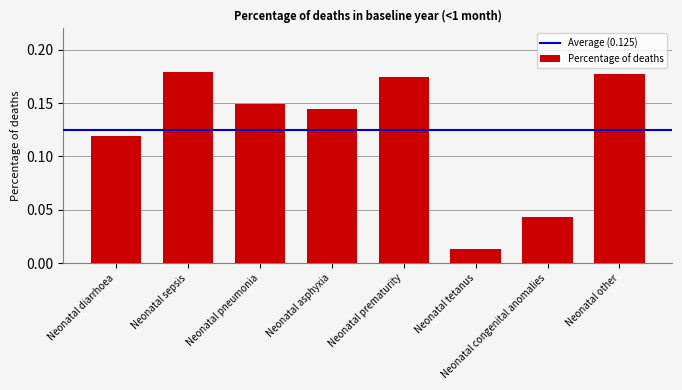

The chart shows a value of 0.2 at Neonatal asphyxia. True or false?

False